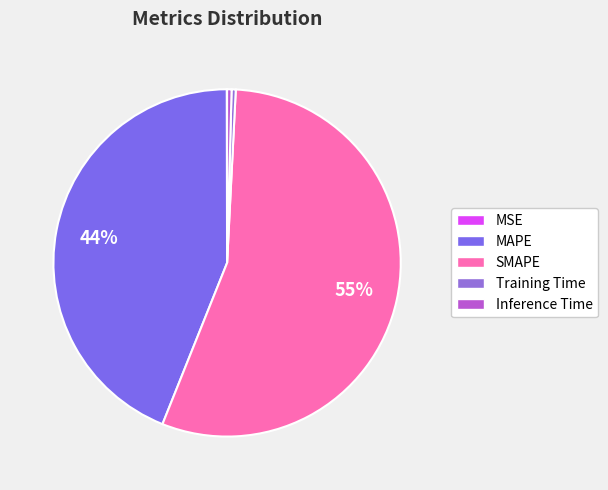

What is the change in value from MSE to Inference Time?

+0.4